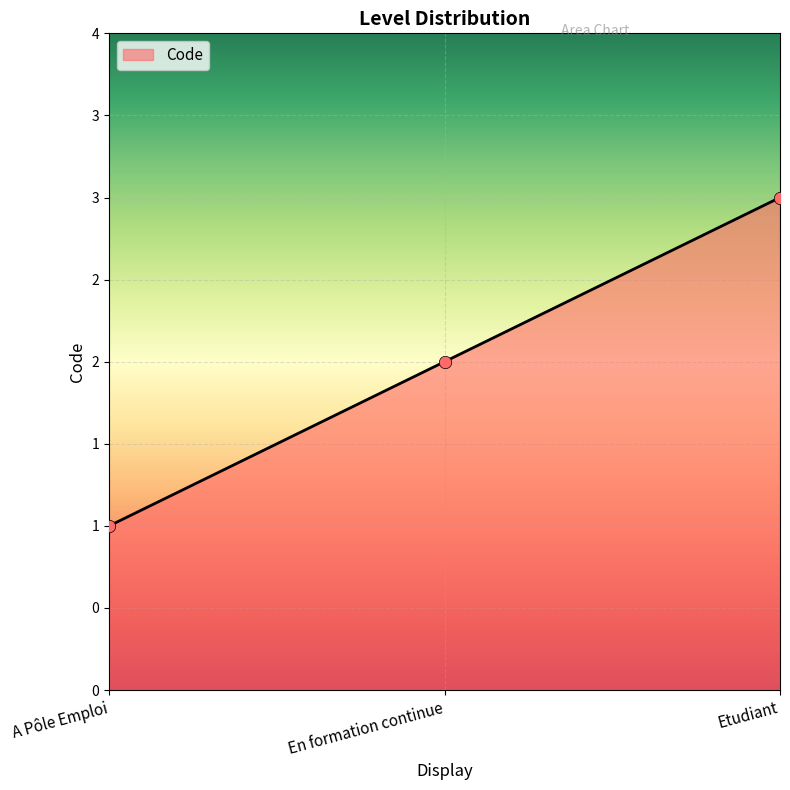

Which has a higher value, A Pôle Emploi or Etudiant?

Etudiant